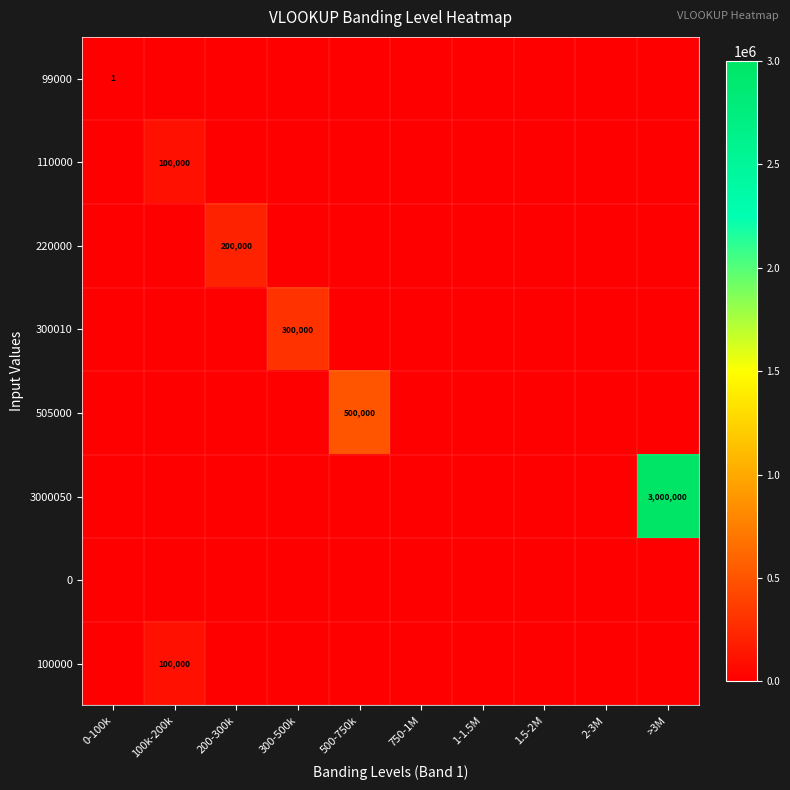

Which series has the largest total across all categories?

3000050